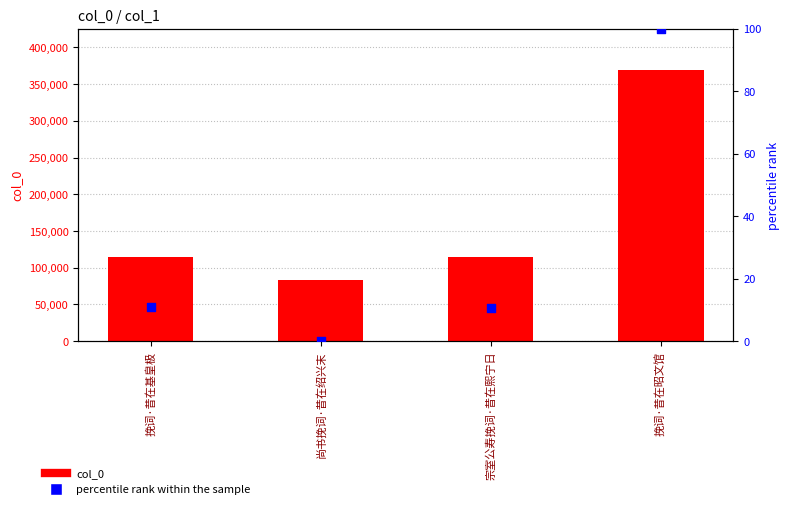

What are all the series names shown in the legend?

col_0, percentile rank within the sample